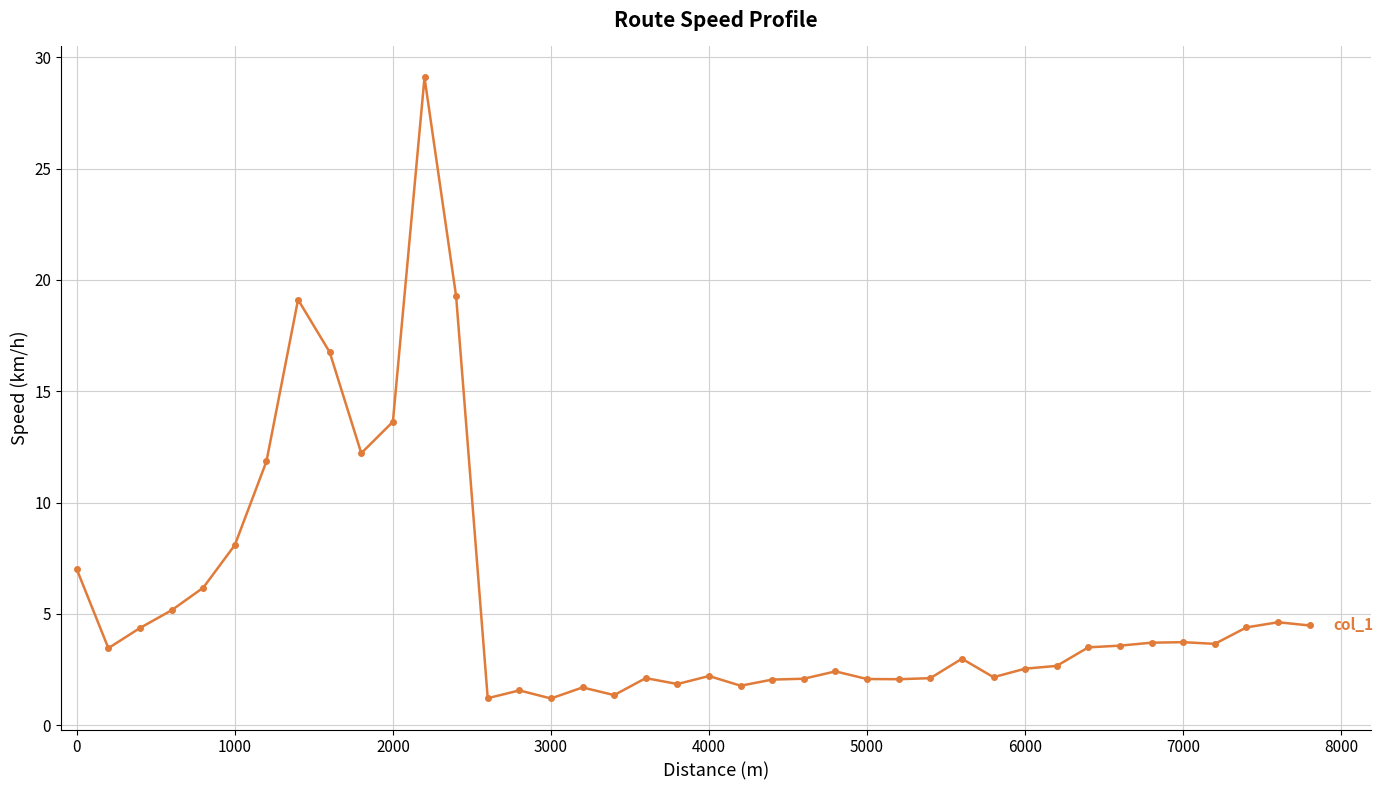

What is the sum of all values?

225.8